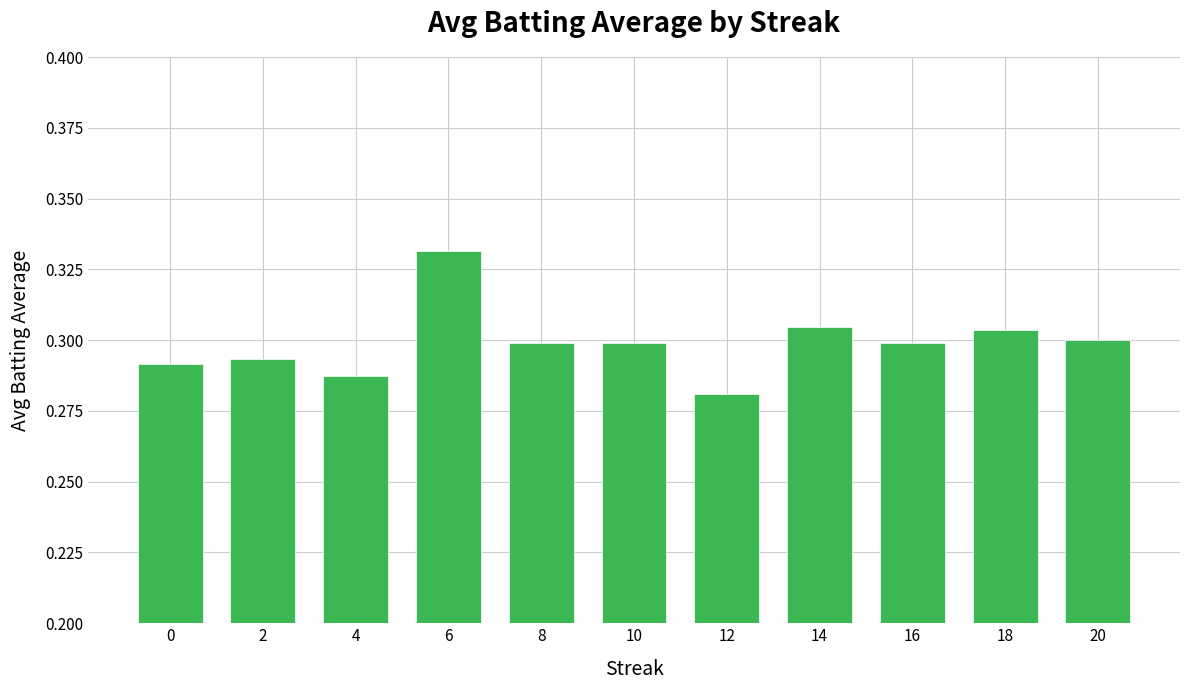

How many distinct data groups are displayed?

1